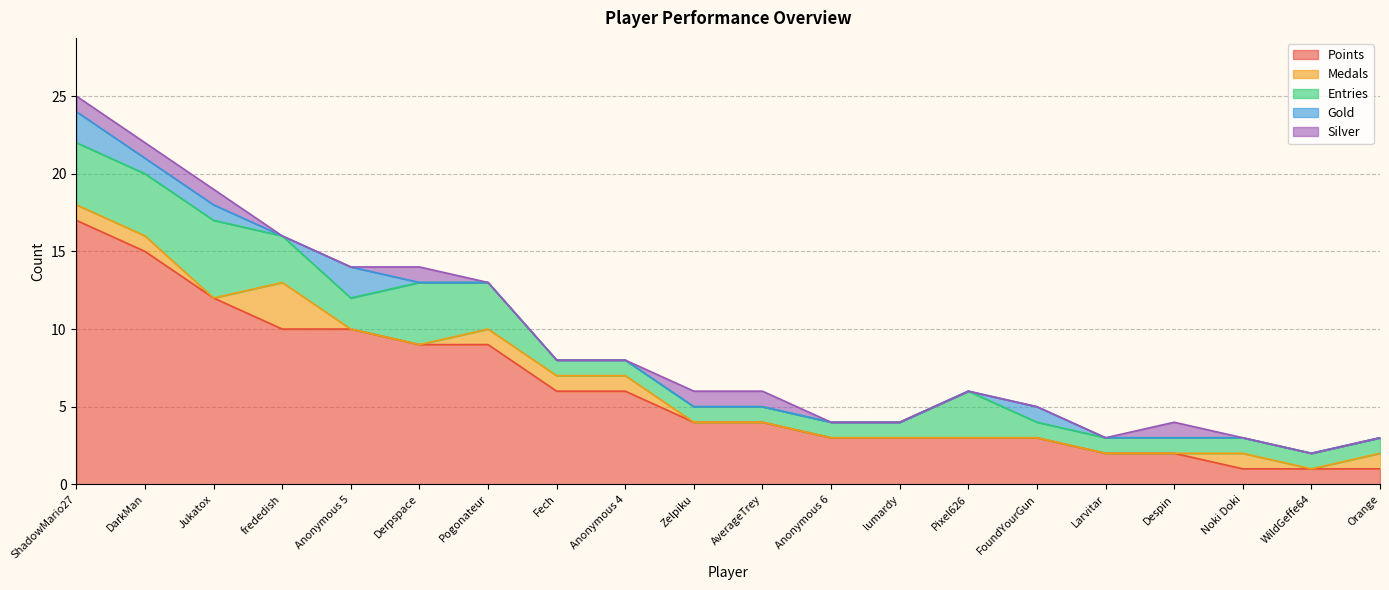

True or false: Points has a value of 3 at Despin.

False